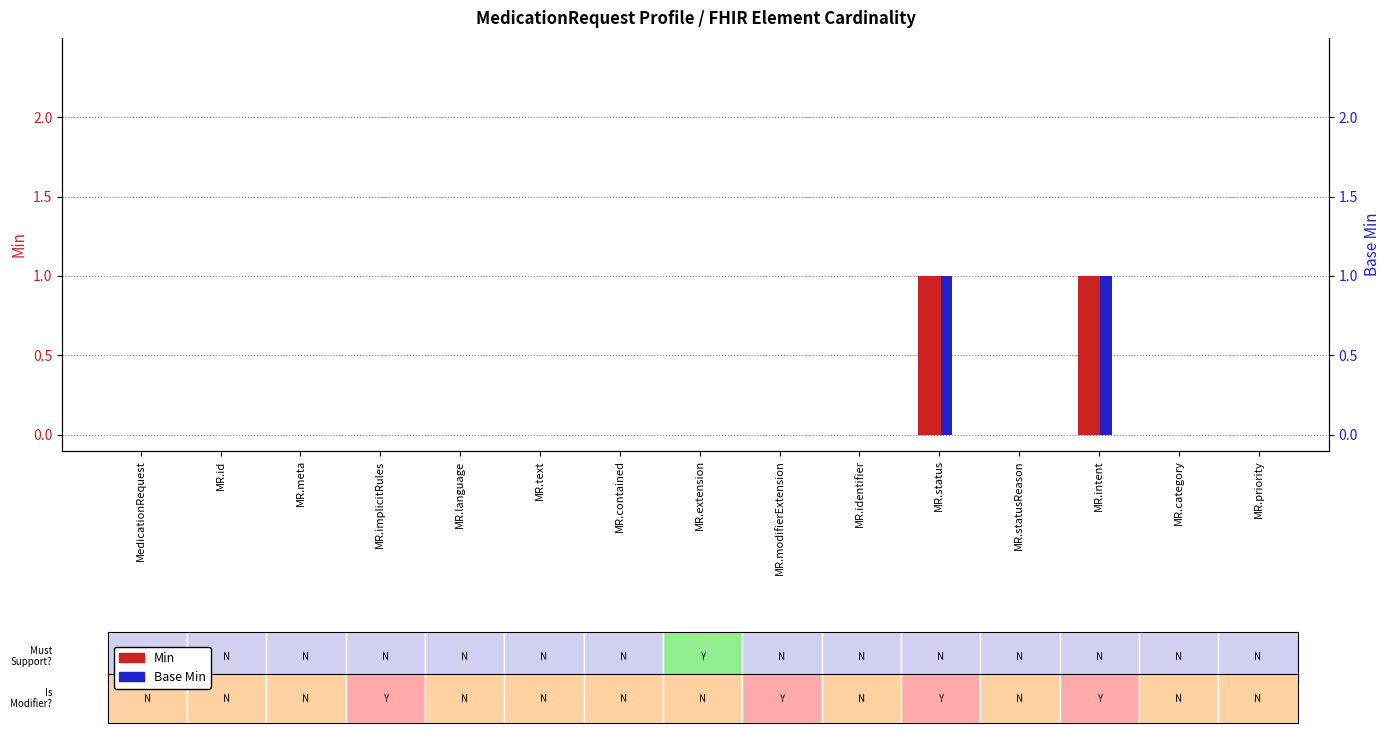

At which label does Min reach its minimum?

MedicationRequest